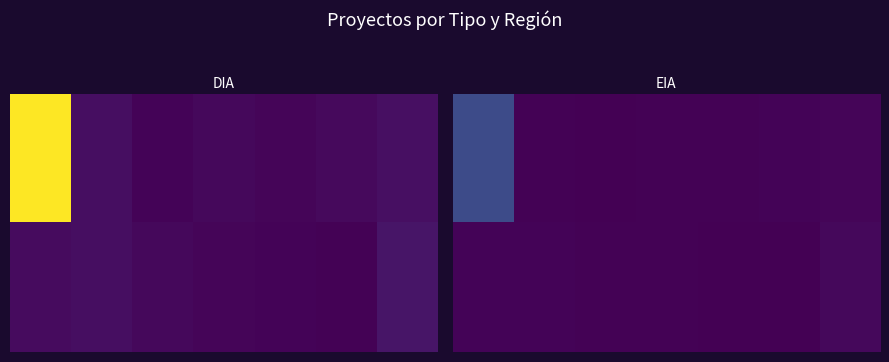

What is the total value across all series at 4?

3